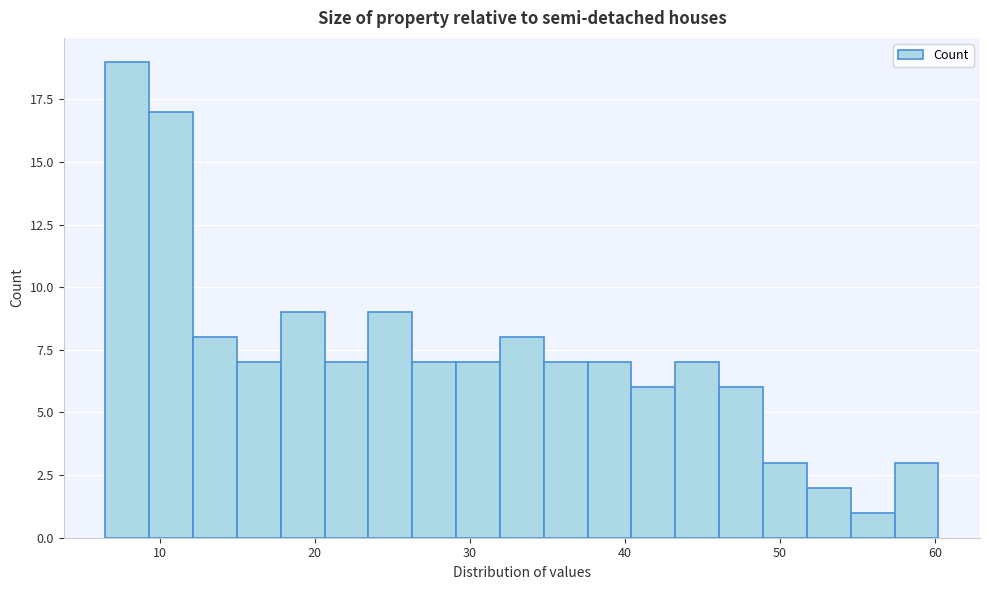

Read against the x-axis, roughly where is the centre of the tallest bar?

8